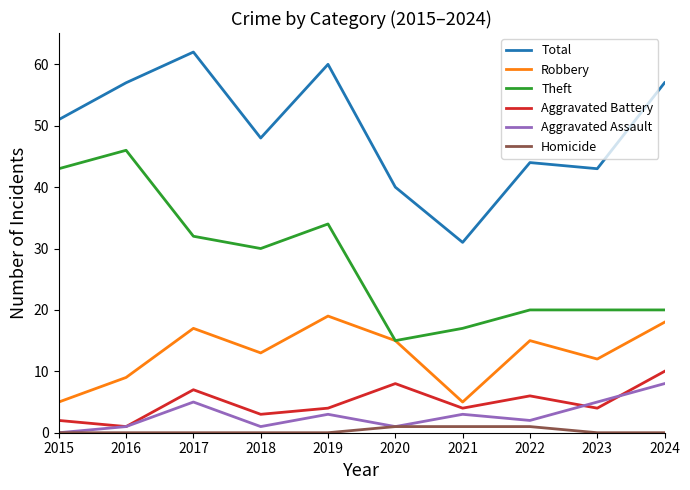

How many interior local valleys does the Aggravated Assault series have?

3